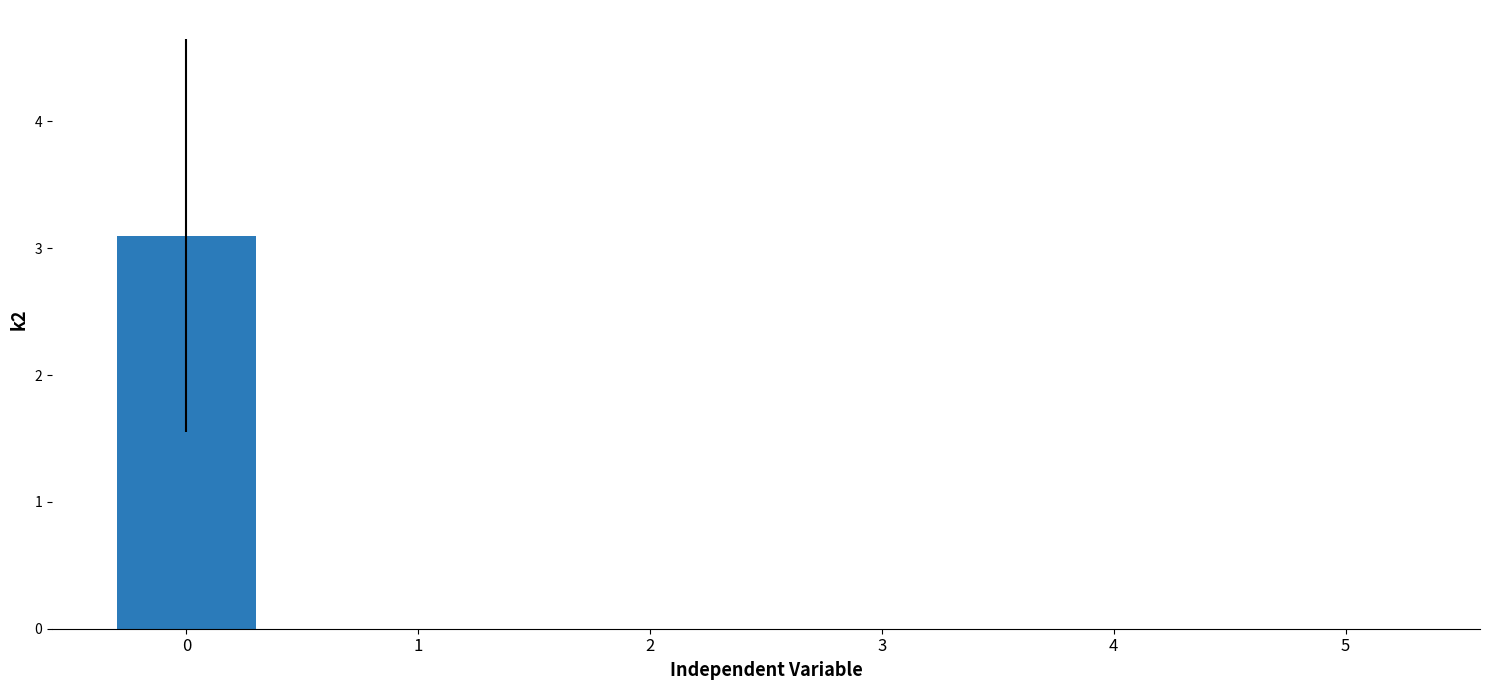

The chart shows a value of 0.0 at 5. True or false?

True